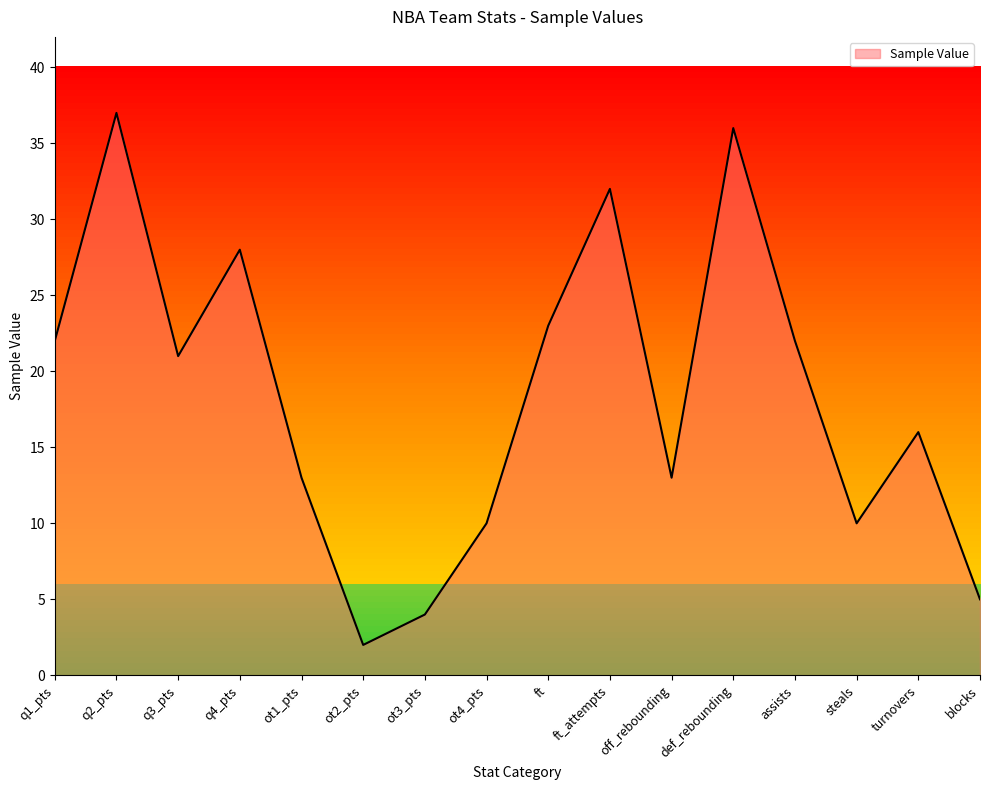

What is the change in value from q3_pts to ot1_pts?

-8